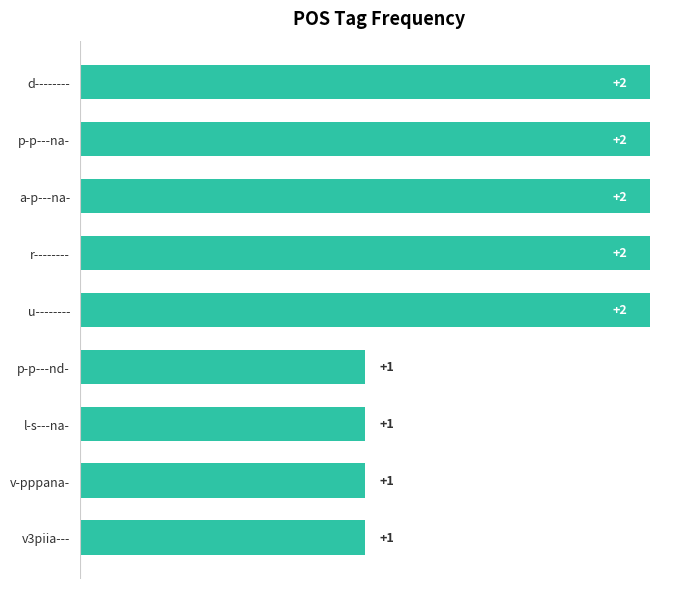

What is the label of the 8th bar from the top?

v-pppana-